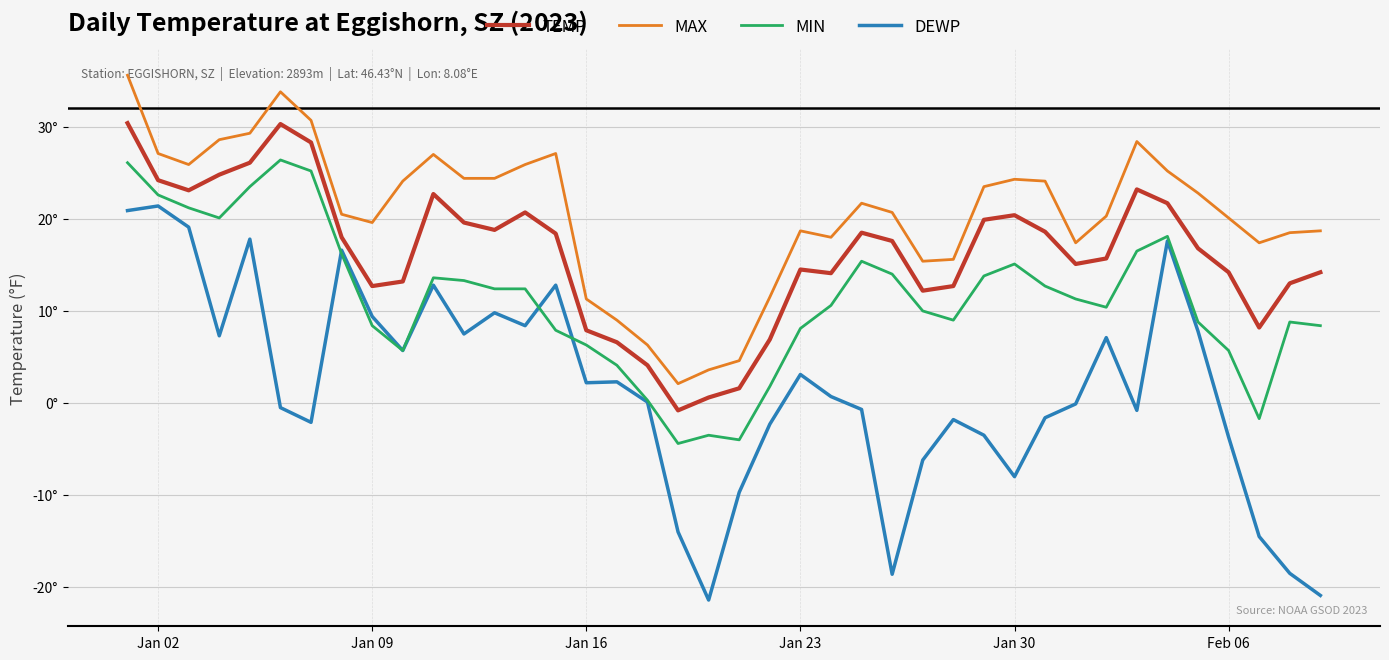

At how many categories does at least one series exceed 35?

1